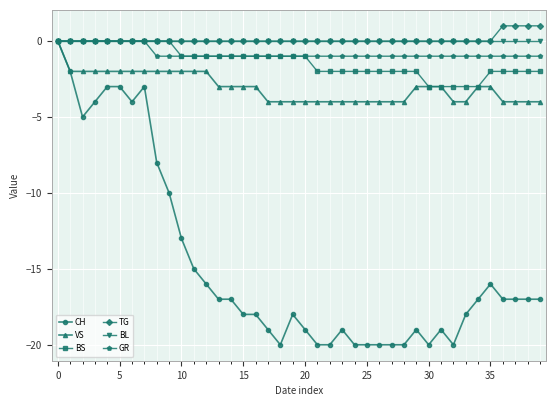

What is the difference between the second highest and second lowest values in the TG series?

1